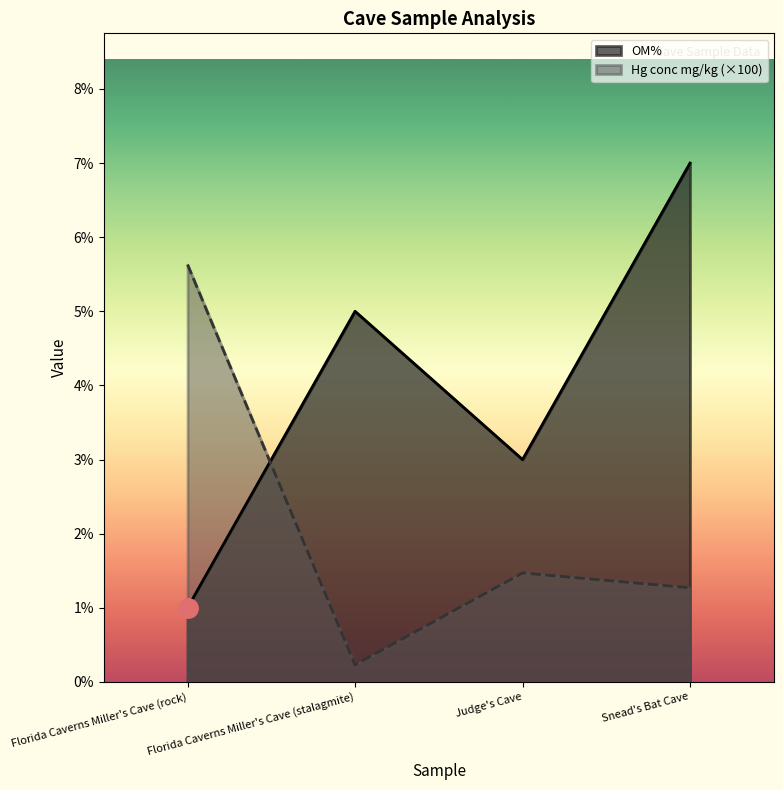

What is the sum of all OM% values?

16.0